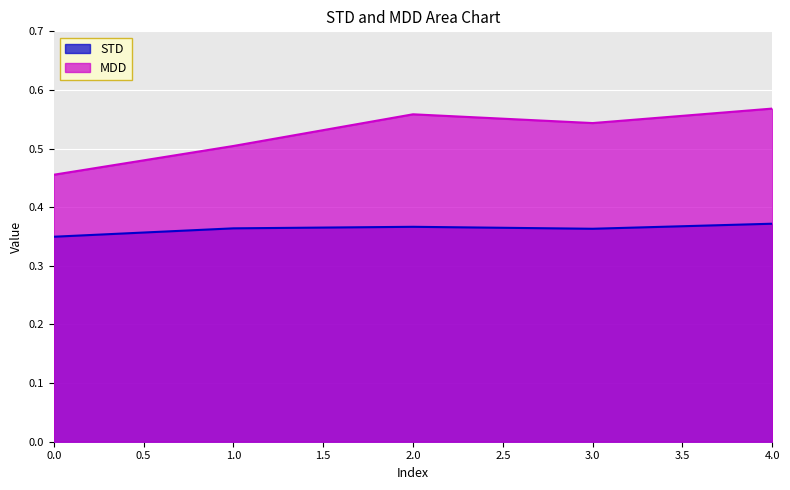

What is the minimum value shown in the chart?

0.3